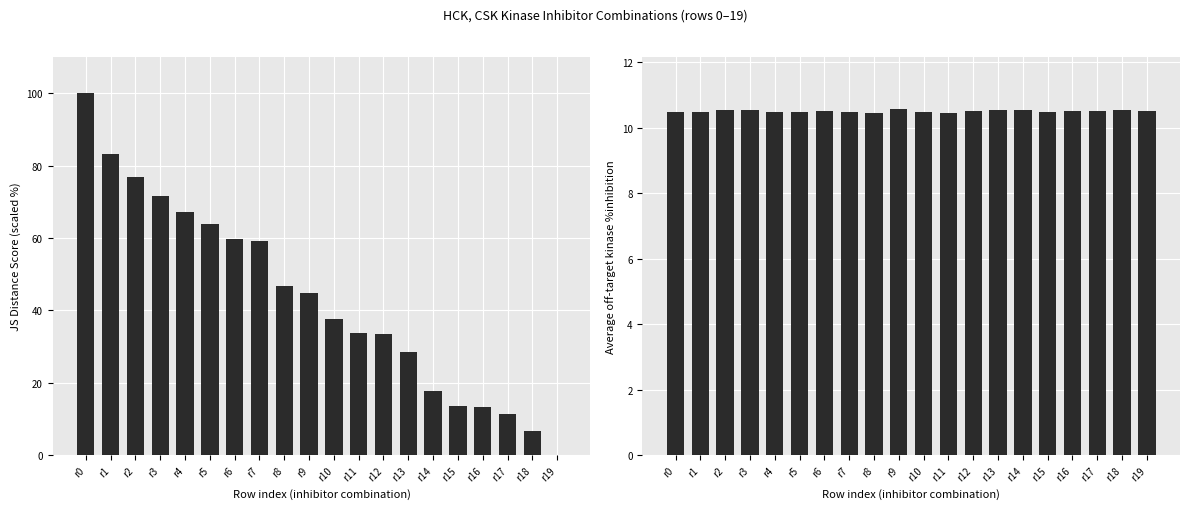

How many distinct data groups are displayed?

2